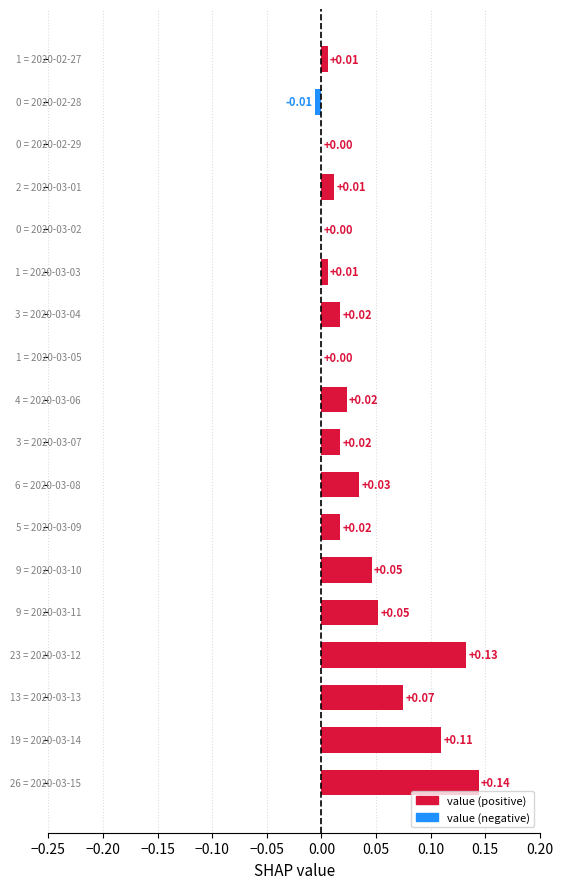

What is the sum of all values?

0.7